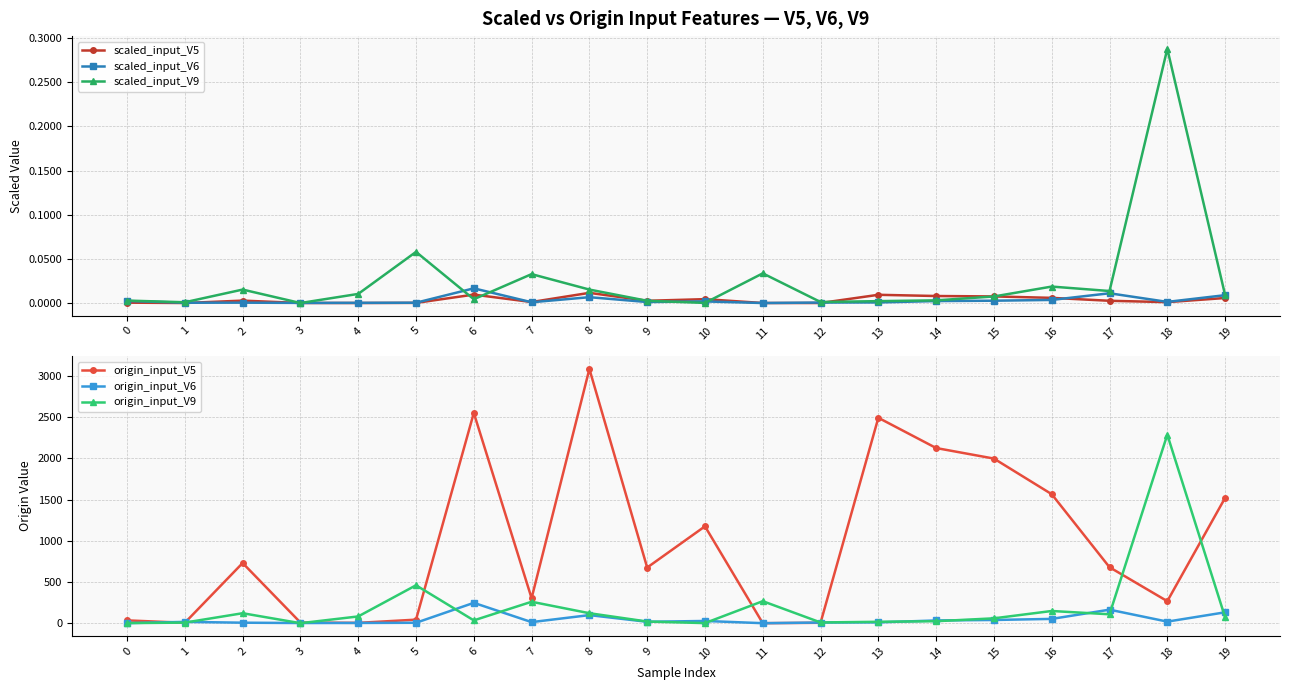

The value of scaled_input_V6 at 10 is 0.0. True or false?

True